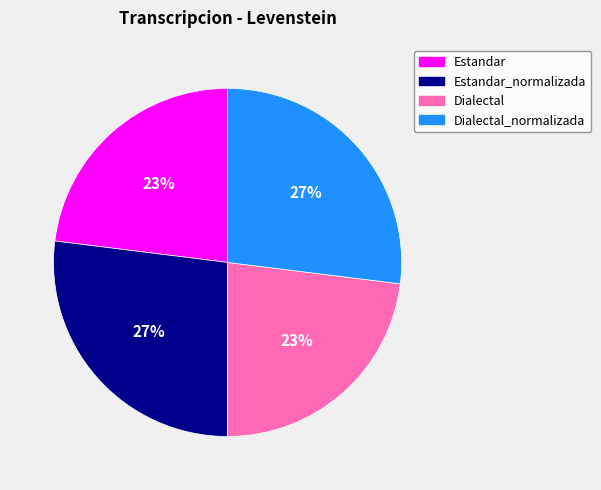

Does any single category account for the majority?

No